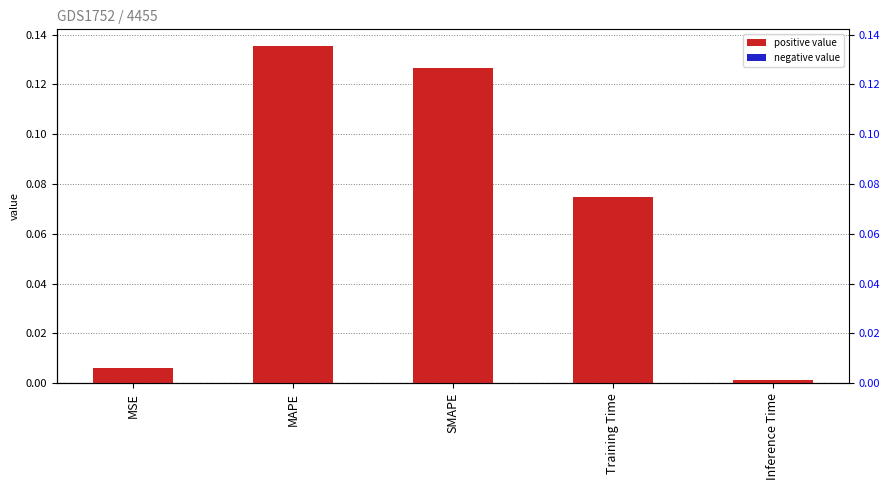

Reading left to right, list all the values displayed in this chart.

0.0	0.1	0.1	0.1	0.0